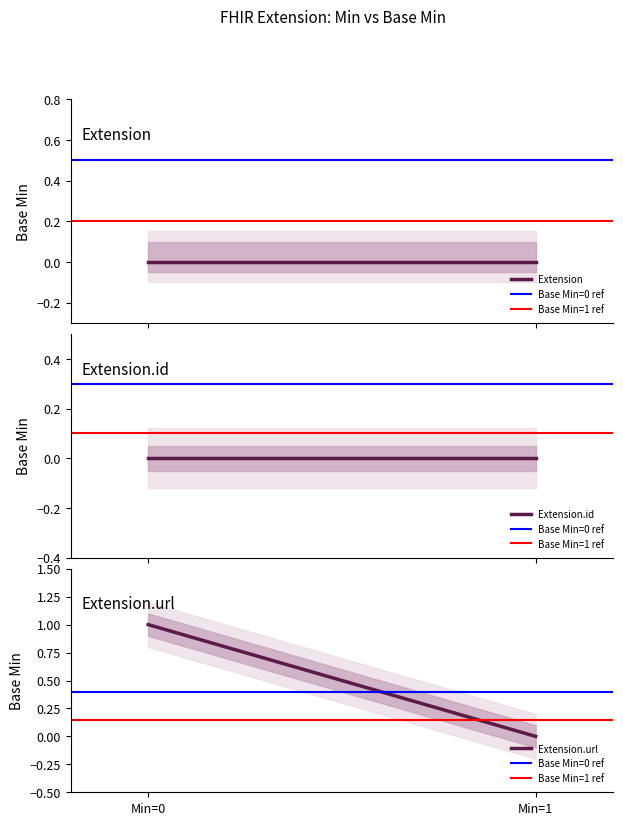

Does the chart display data point markers on the line(s)?

No